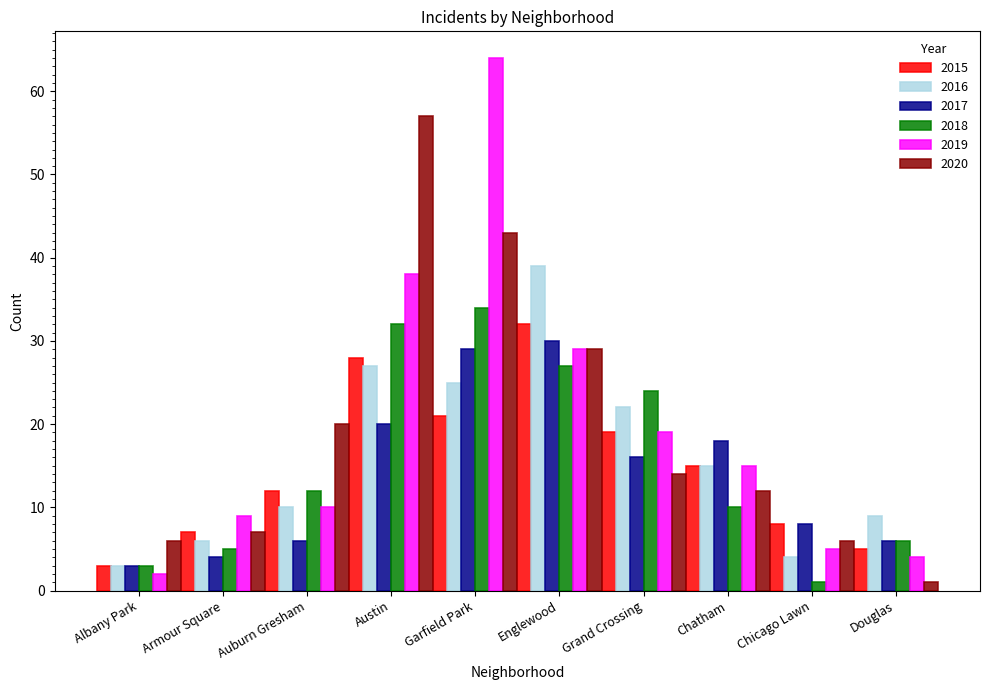

Reading right to left, list all the values displayed in this chart.

2015: Douglas=5	Chicago Lawn=8	Chatham=15	Grand Crossing=19	Englewood=32	Garfield Park=21	Austin=28	Auburn Gresham=12	Armour Square=7	Albany Park=3
2016: Douglas=9	Chicago Lawn=4	Chatham=15	Grand Crossing=22	Englewood=39	Garfield Park=25	Austin=27	Auburn Gresham=10	Armour Square=6	Albany Park=3
2017: Douglas=6	Chicago Lawn=8	Chatham=18	Grand Crossing=16	Englewood=30	Garfield Park=29	Austin=20	Auburn Gresham=6	Armour Square=4	Albany Park=3
2018: Douglas=6	Chicago Lawn=1	Chatham=10	Grand Crossing=24	Englewood=27	Garfield Park=34	Austin=32	Auburn Gresham=12	Armour Square=5	Albany Park=3
2019: Douglas=4	Chicago Lawn=5	Chatham=15	Grand Crossing=19	Englewood=29	Garfield Park=64	Austin=38	Auburn Gresham=10	Armour Square=9	Albany Park=2
2020: Douglas=1	Chicago Lawn=6	Chatham=12	Grand Crossing=14	Englewood=29	Garfield Park=43	Austin=57	Auburn Gresham=20	Armour Square=7	Albany Park=6